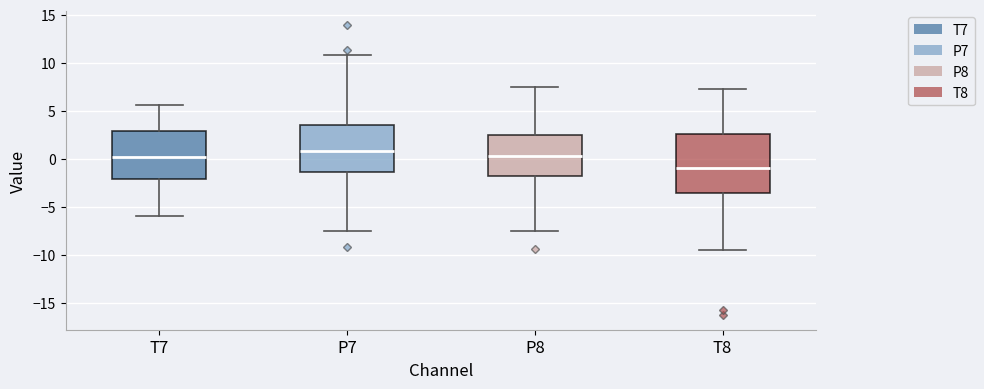

Reading left to right, transcribe this box plot: for each box, give where its median line is, the range the box spans, and where its two whiskers end, as read against the y-axis. The values are not printed on the chart, so give them approximately, as read against the axis.

T7: median 0.0, box -2.0 to 3.0, whiskers -6.0 to 5.5
P7: median 1.0, box -1.5 to 3.5, whiskers -7.5 to 11.0
P8: median 0.5, box -1.5 to 2.5, whiskers -7.5 to 7.5
T8: median -1.0, box -3.5 to 2.5, whiskers -9.5 to 7.5